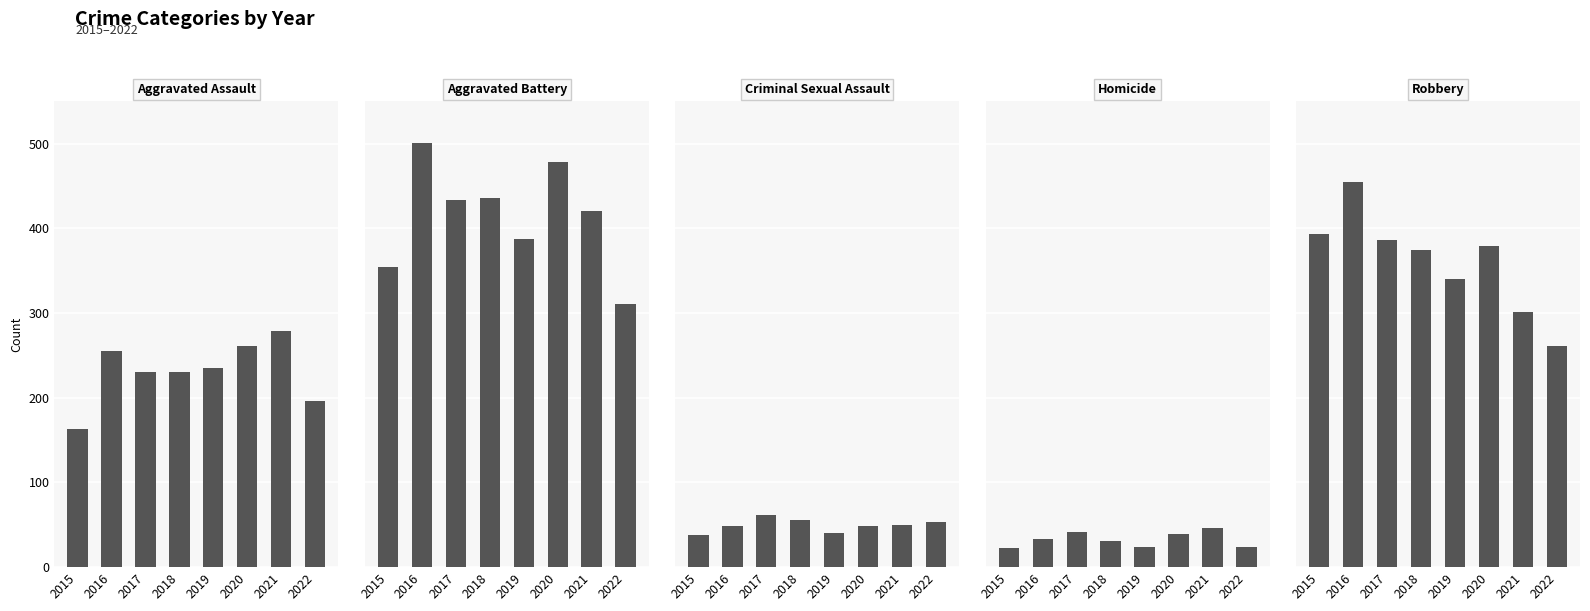

What is the difference between the maximum and minimum values in the Criminal Sexual Assault series?

24